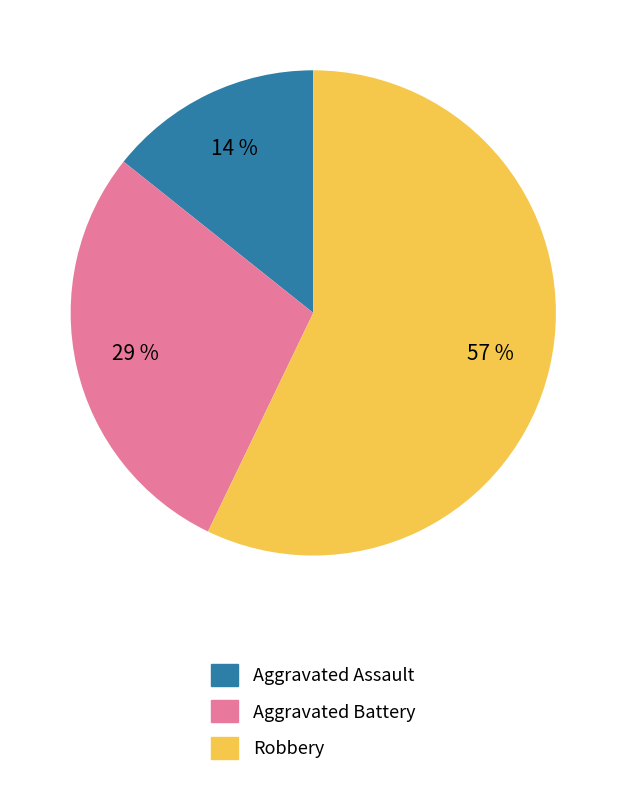

Do Aggravated Battery and Robbery together represent more than half of the pie?

Yes